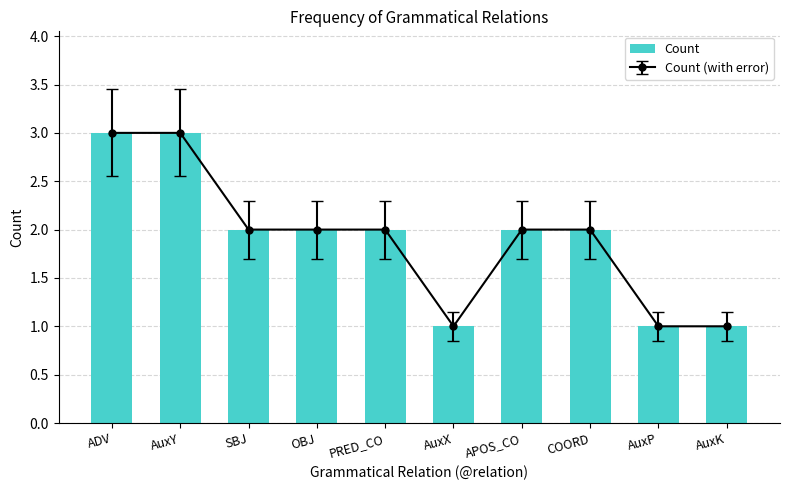

Rank the categories by value from lowest to highest.

AuxX, AuxP, AuxK, SBJ, OBJ, PRED_CO, APOS_CO, COORD, ADV, AuxY